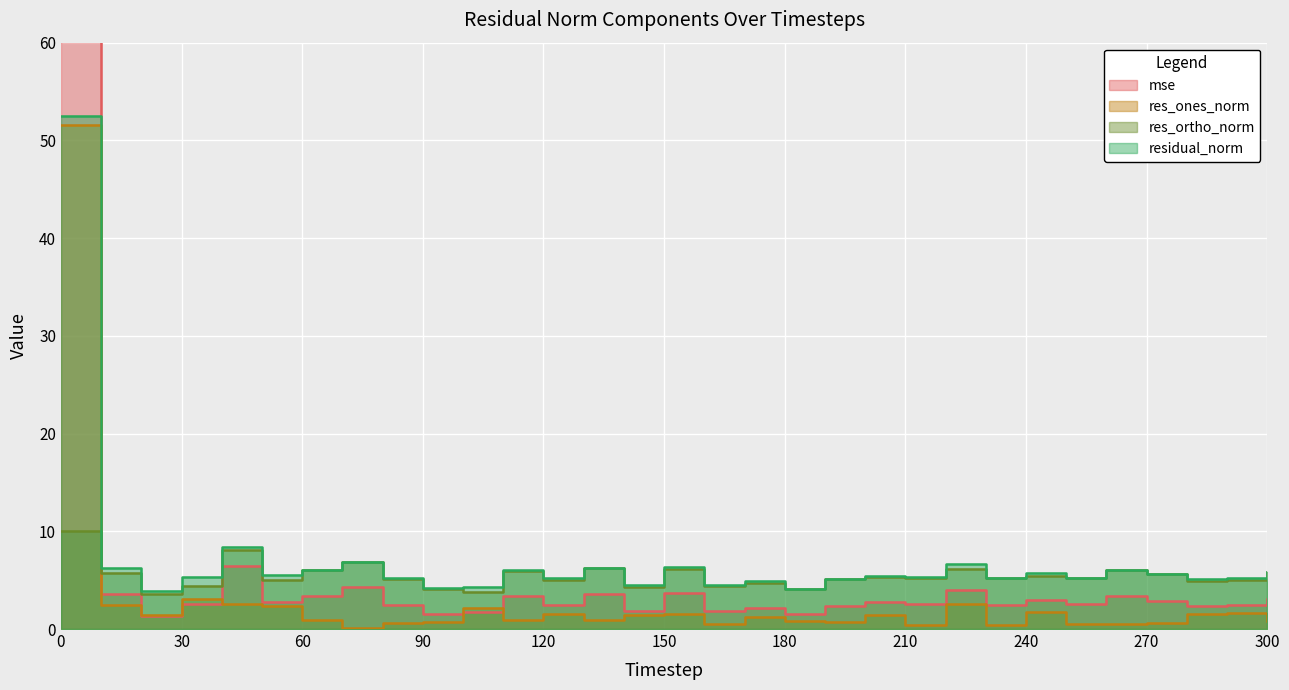

How many values in the mse series are below 2?

6